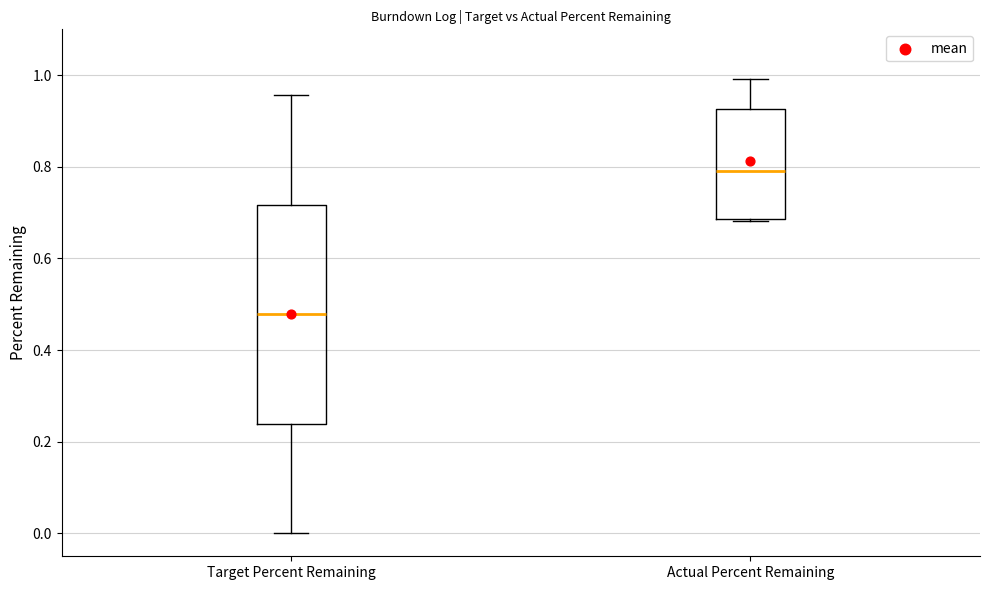

Reading left to right, transcribe this box plot: for each box, give where its median line is, the range the box spans, and where its two whiskers end, as read against the y-axis. The values are not printed on the chart, so give them approximately, as read against the axis.

Target Percent Remaining: median 0.48, box 0.24 to 0.72, whiskers 0.00 to 0.96
Actual Percent Remaining: median 0.80, box 0.68 to 0.92, whiskers 0.68 to 1.00